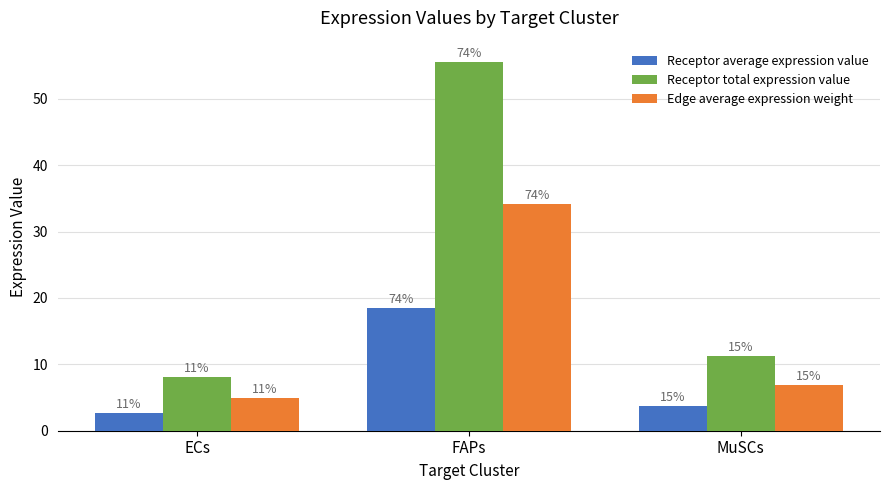

What is the total value across all series at ECs?

15.7